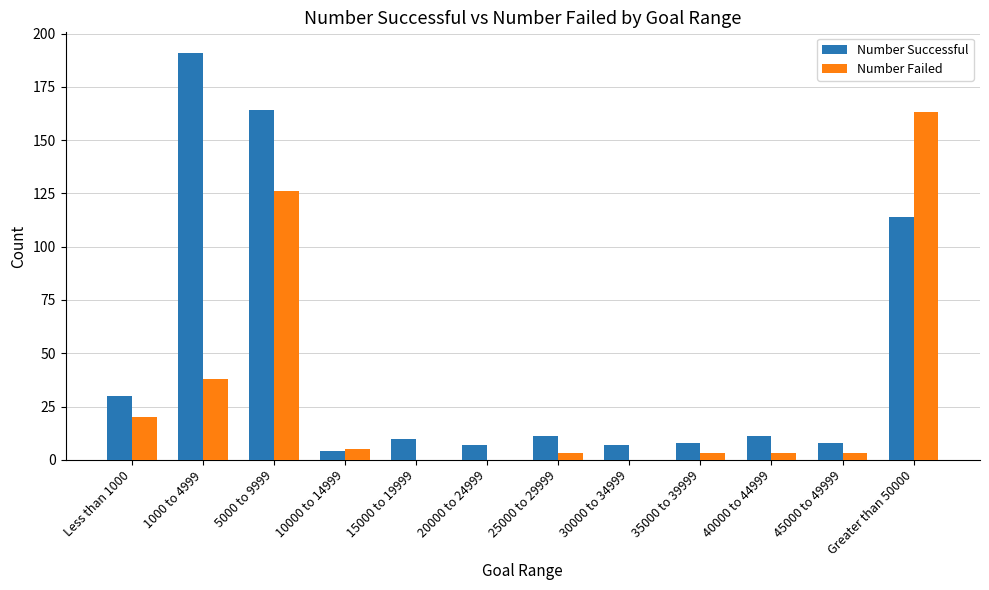

Reading left to right, transcribe all the data shown in this chart.

Number Successful: 30	191	164	4	10	7	11	7	8	11	8	114
Number Failed: 20	38	126	5	0	0	3	0	3	3	3	163